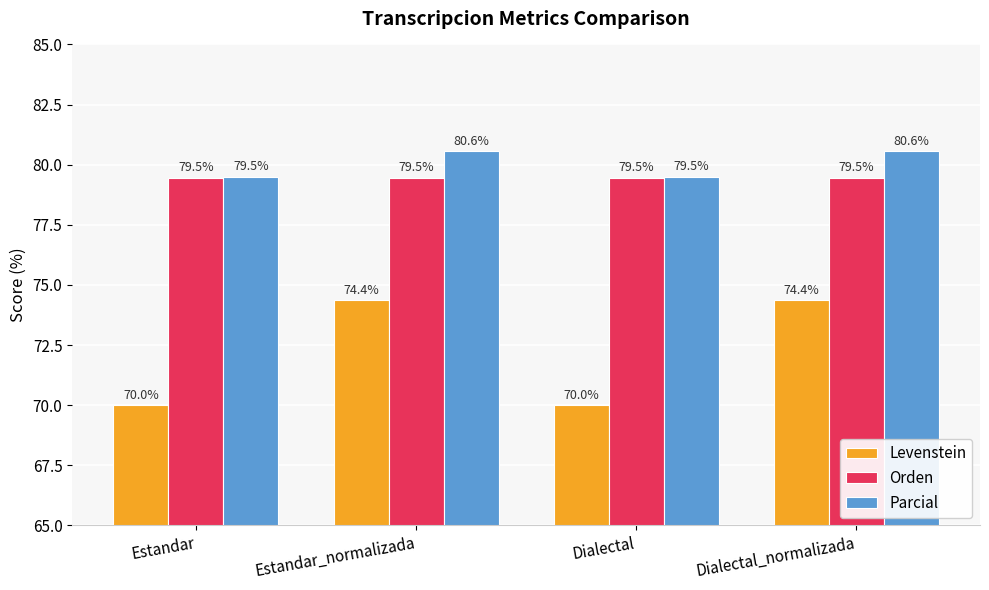

Which series has the widest spread of values?

Levenstein